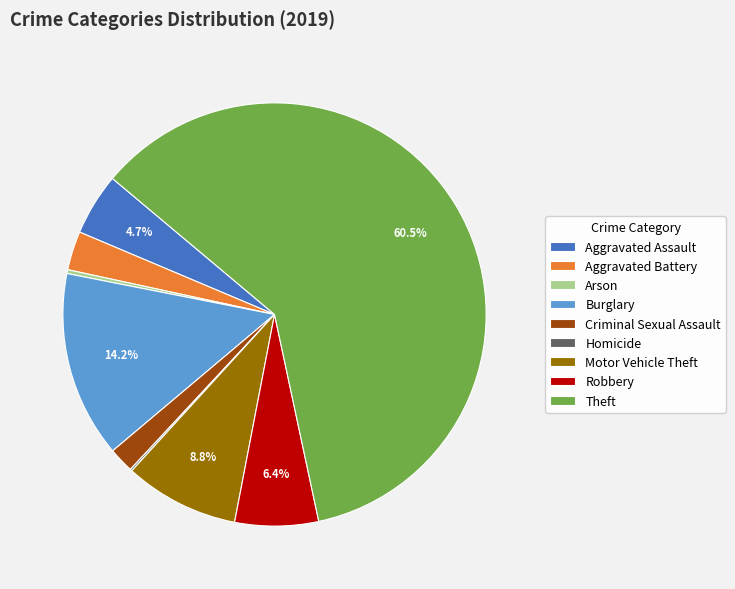

How much of the chart is everything except Motor Vehicle Theft?

91.2%